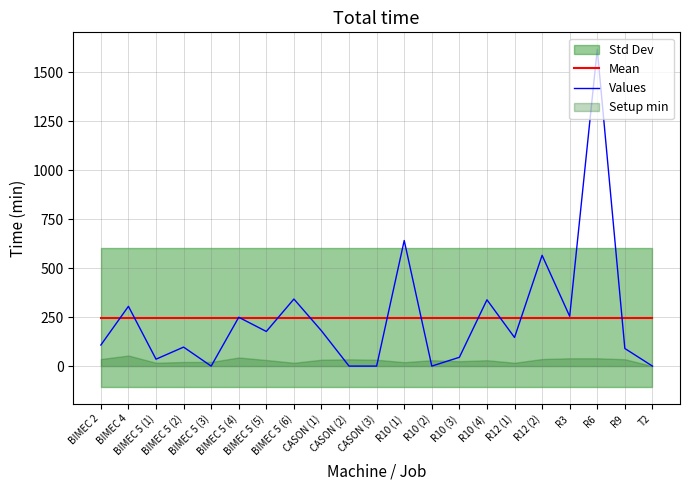

What is the sum of all Values values?

5189.7